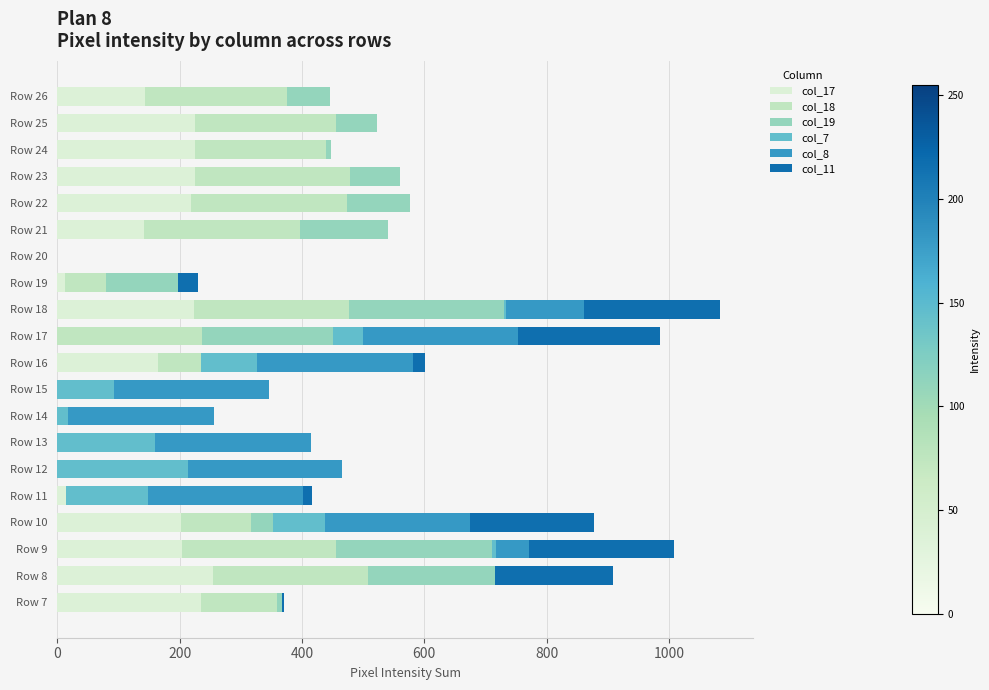

Count the number of data series in this chart.

6